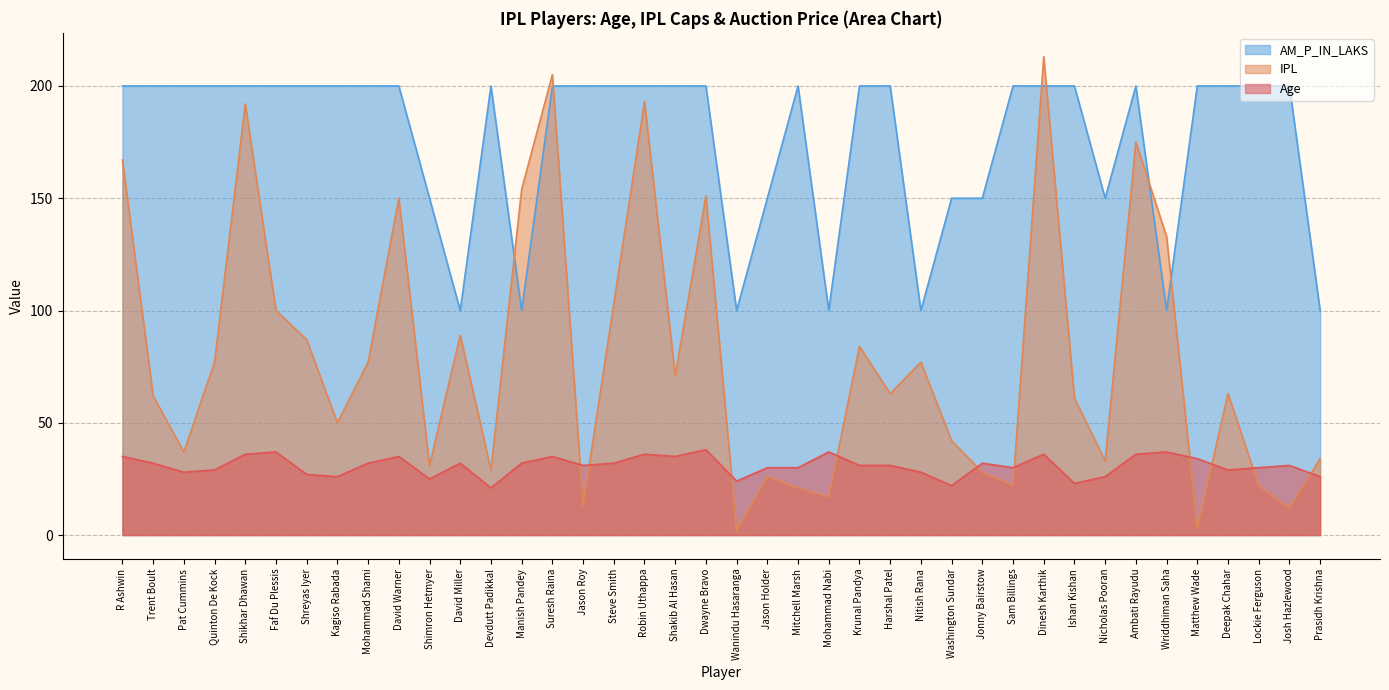

What is the sum of the Age values at Wriddhiman Saha and Devdutt Padikkal?

58